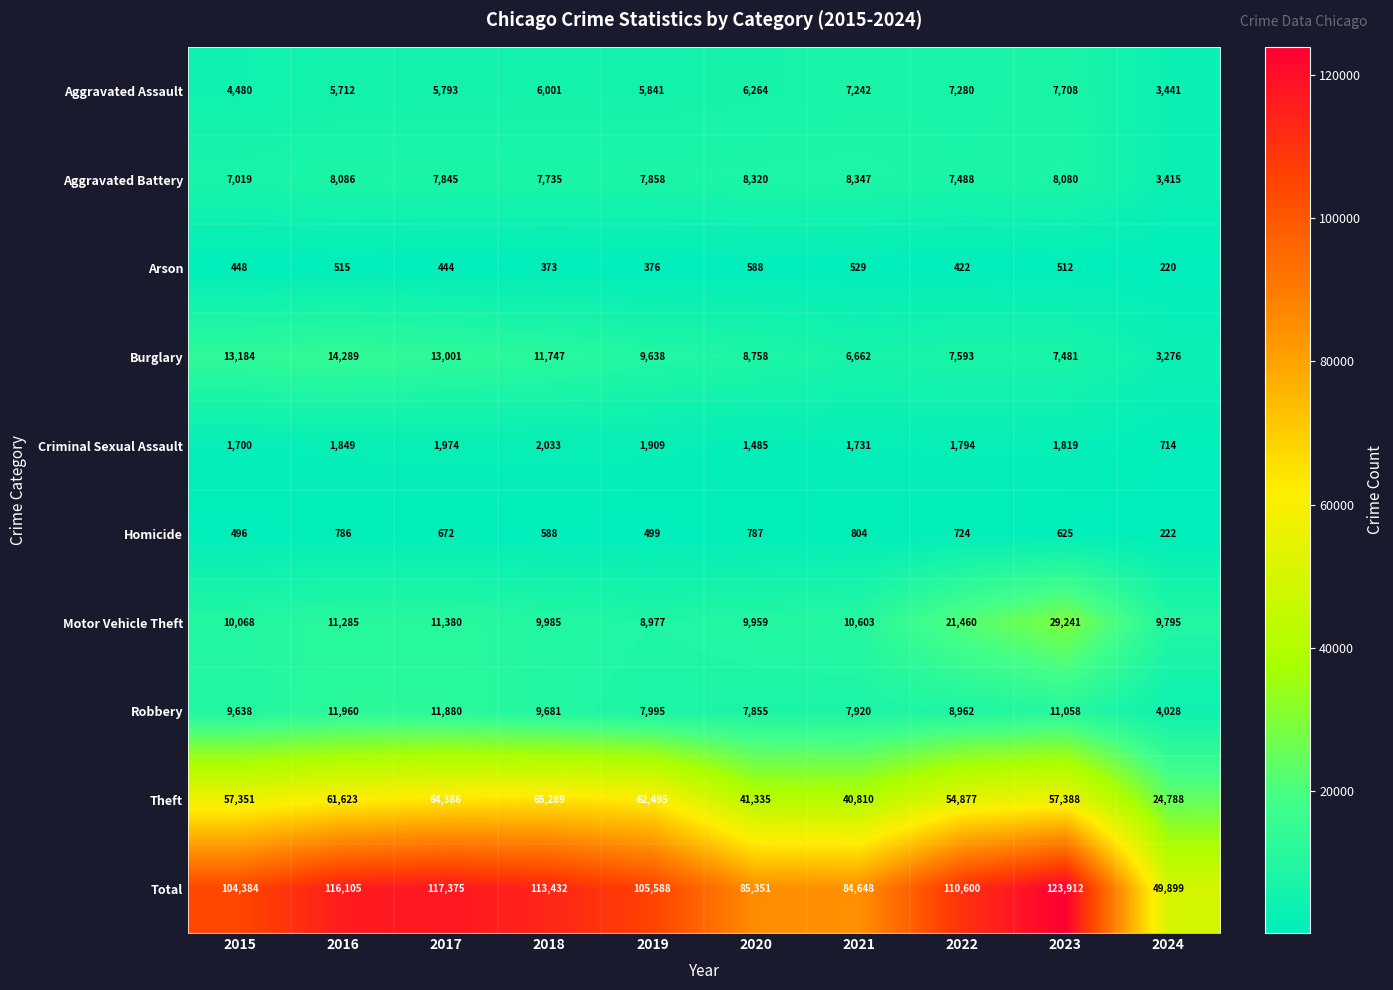

What is the total value across all series at 2023?

247824